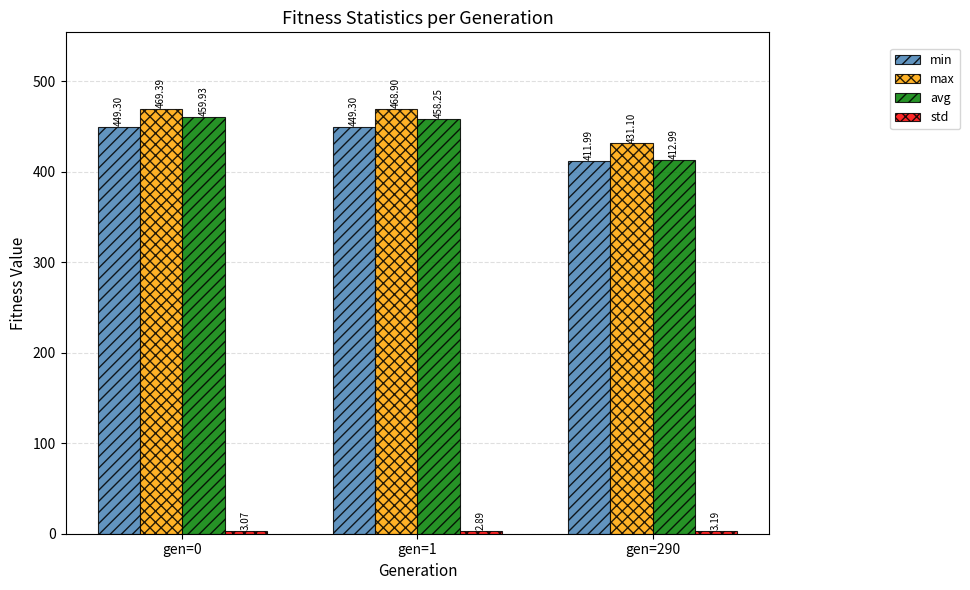

What is the difference between the maximum and second lowest values in the max series?

0.5